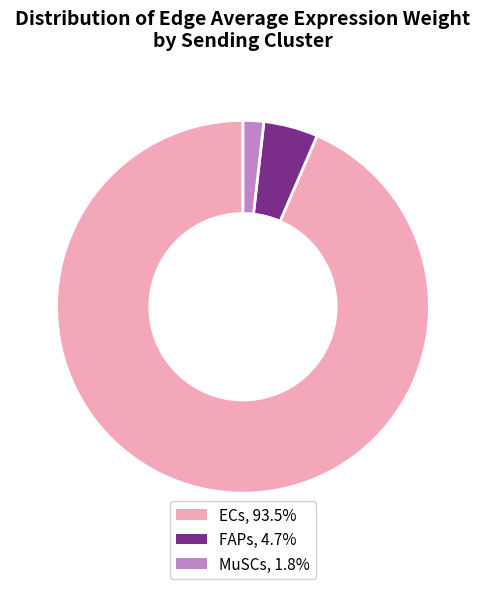

Between MuSCs and ECs, which is larger?

ECs